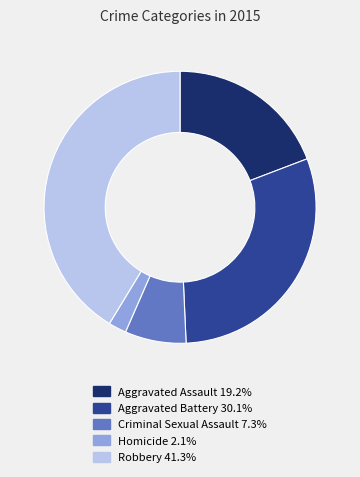

Rank the categories by value from highest to lowest.

Robbery, Aggravated Battery, Aggravated Assault, Criminal Sexual Assault, Homicide